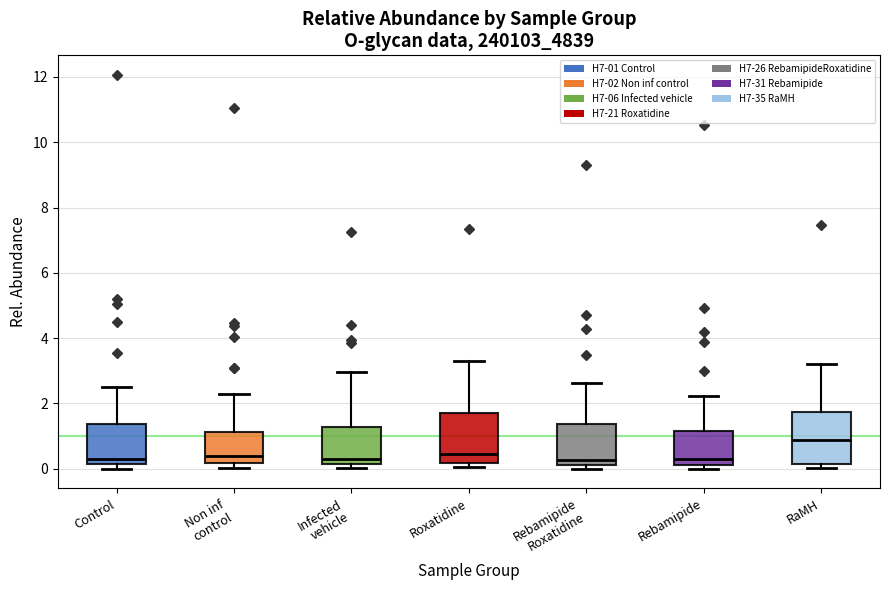

Reading left to right, transcribe this box plot: for each box, give where its median line is, the range the box spans, and where its two whiskers end, as read against the y-axis. The values are not printed on the chart, so give them approximately, as read against the axis.

Control: median 0.2 (just above the box's lower edge), box 0.2 to 1.4, whiskers 0.0 to 2.4
Non inf control: median 0.4, box 0.2 to 1.2, whiskers 0.0 to 2.2
Infected vehicle: median 0.2 (just above the box's lower edge), box 0.2 to 1.2, whiskers 0.0 to 3.0
Roxatidine: median 0.4, box 0.2 to 1.6, whiskers 0.0 to 3.2
Rebamipide Roxatidine: median 0.2 (just above the box's lower edge), box 0.2 to 1.4, whiskers 0.0 to 2.6
Rebamipide: median 0.2 (just above the box's lower edge), box 0.2 to 1.2, whiskers 0.0 to 2.2
RaMH: median 0.8, box 0.2 to 1.8, whiskers 0.0 to 3.2